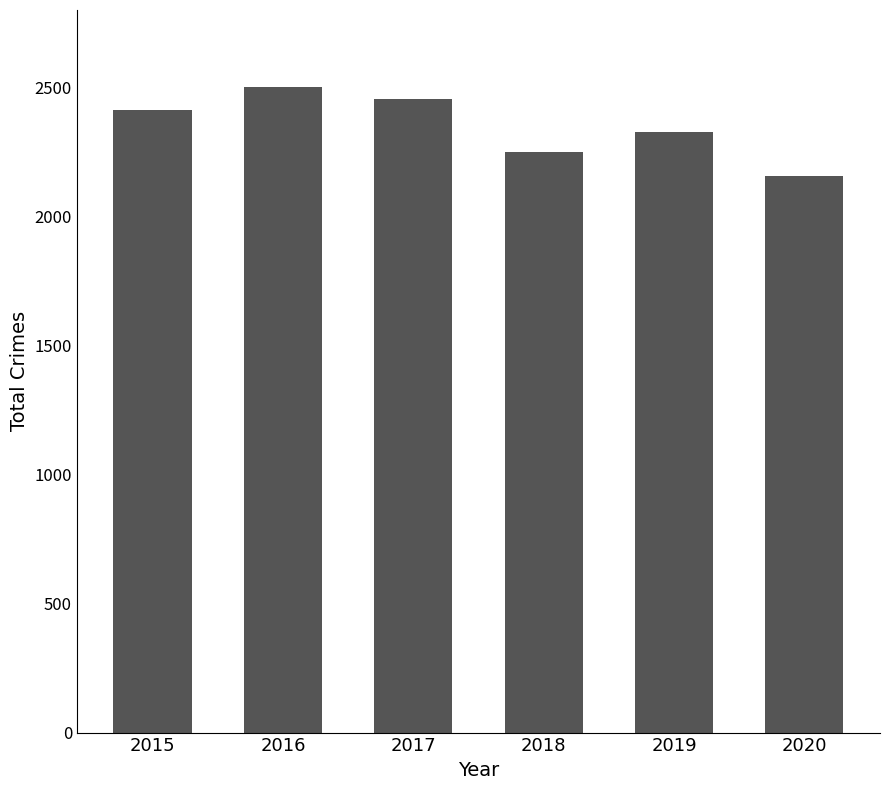

What is the maximum value shown in the chart?

2500